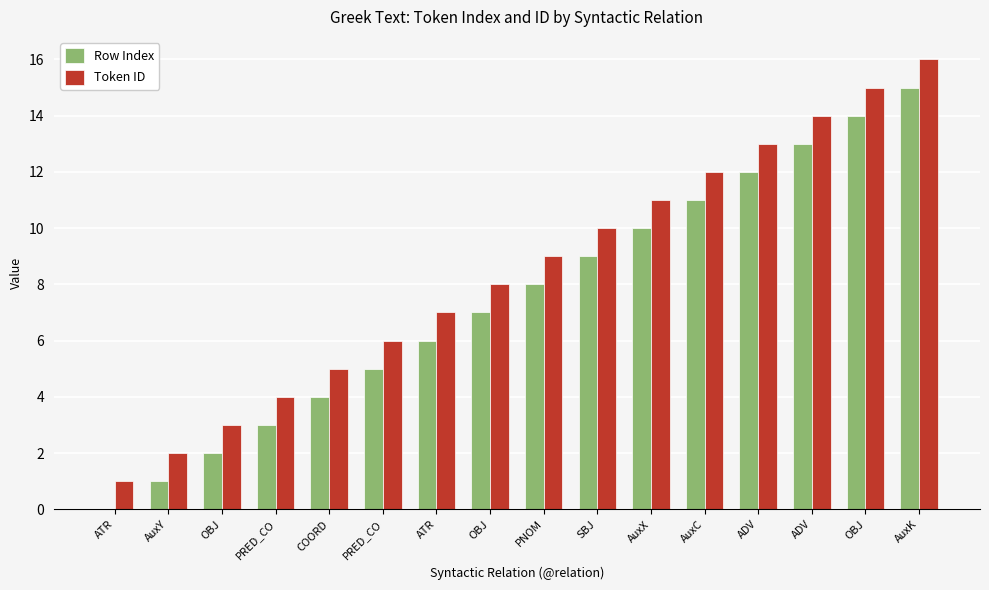

Read the Row Index value at ATR, to the nearest 10.

10